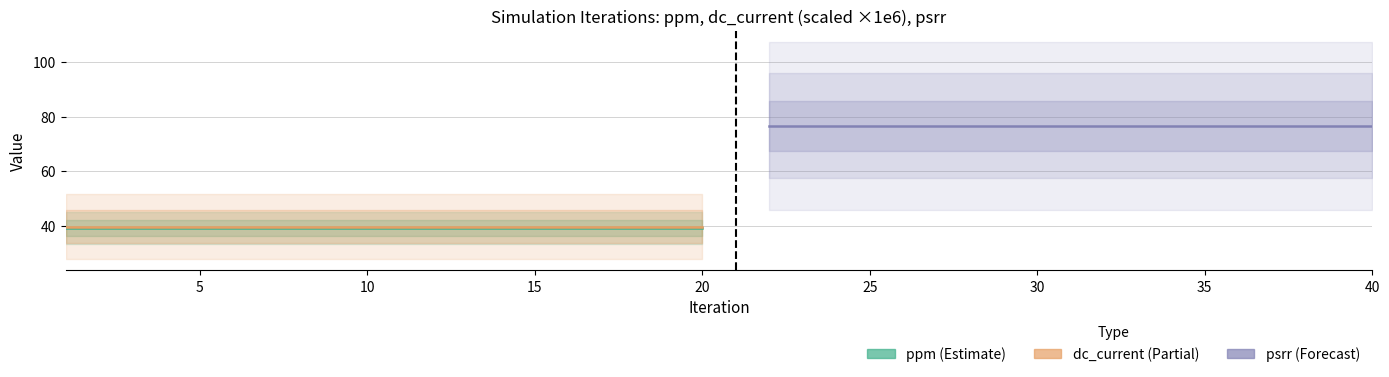

What is the sum of the psrr values at 21 and 31?

124.8